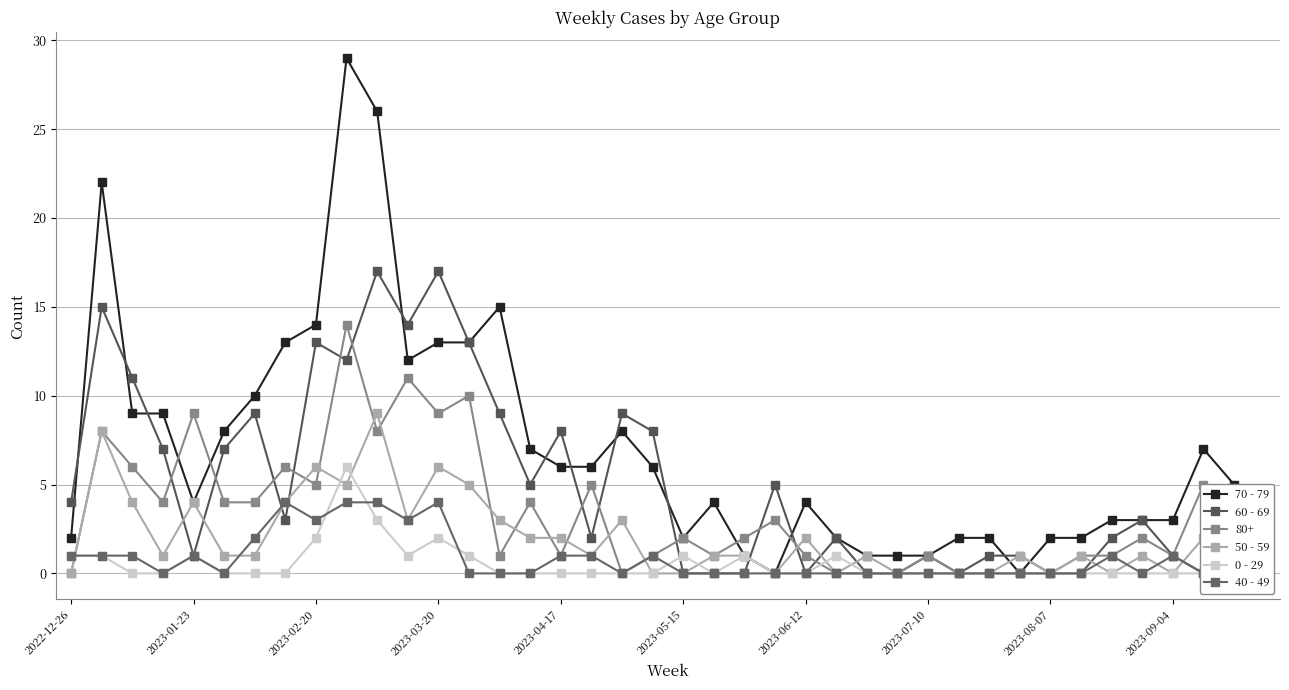

True or false: 80+ has more than 2 points higher than both neighbors.

True